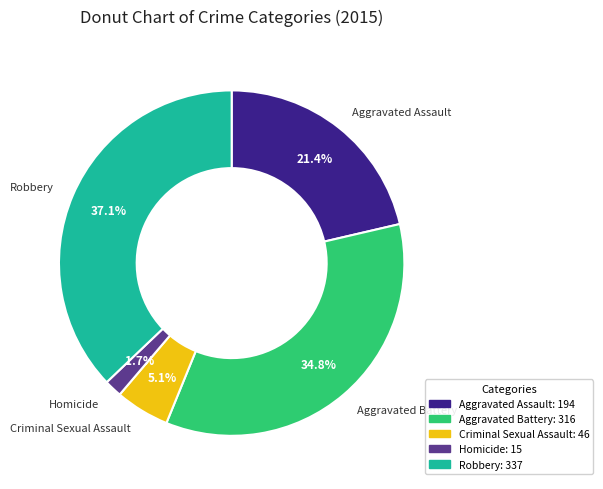

Is Aggravated Assault the majority of the pie?

No